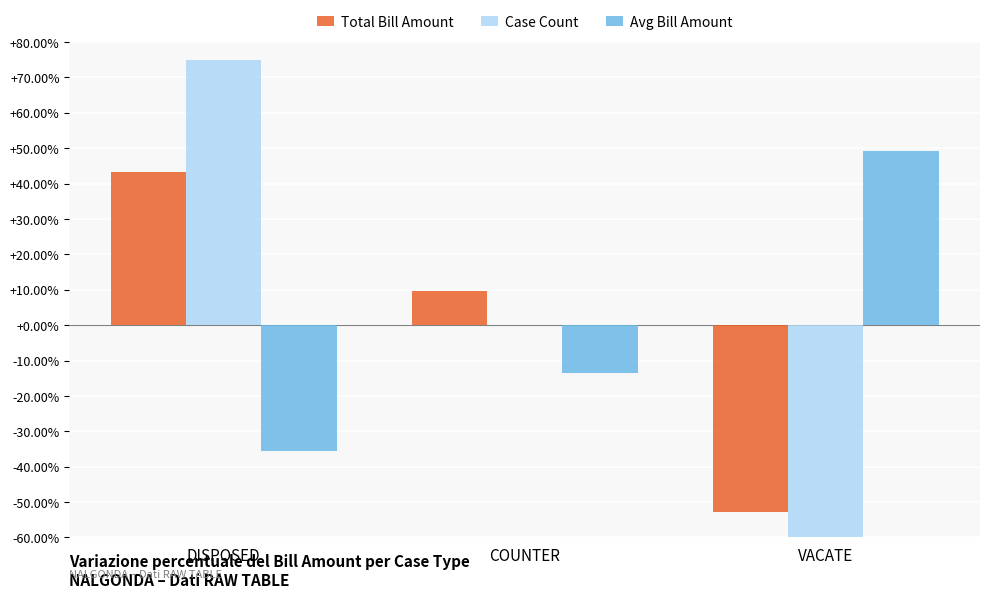

What is the highest value of the Avg Bill Amount series?

49.2